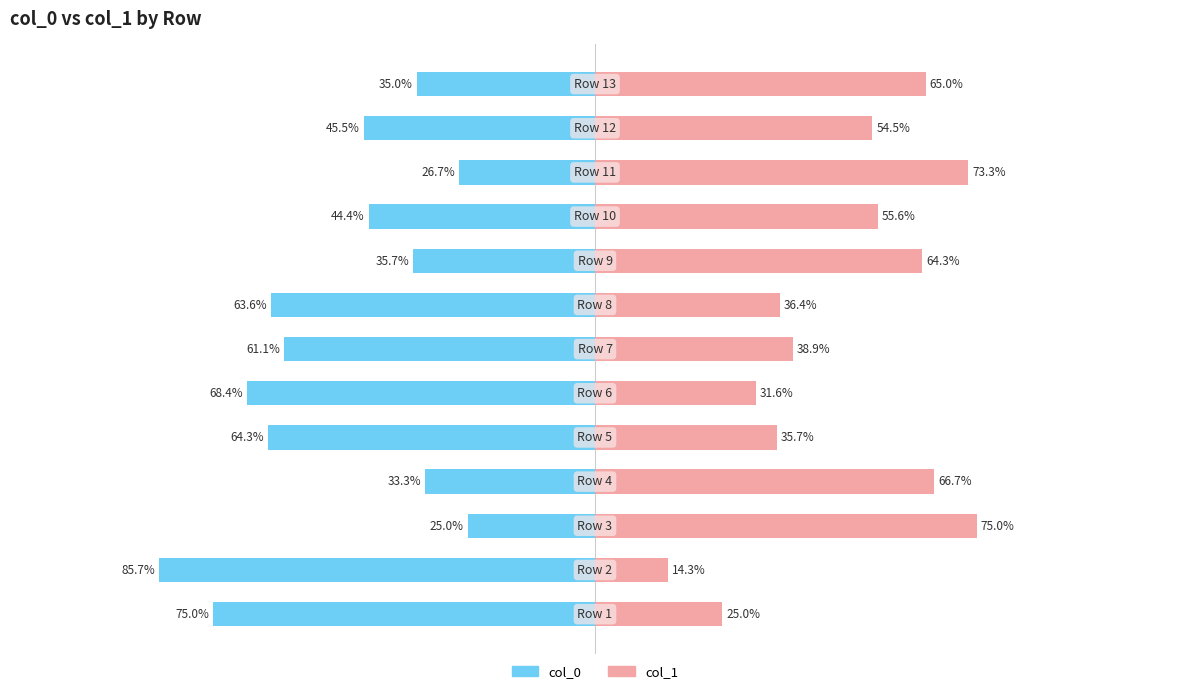

Between 9 and 12, which series saw the biggest shift?

col_0